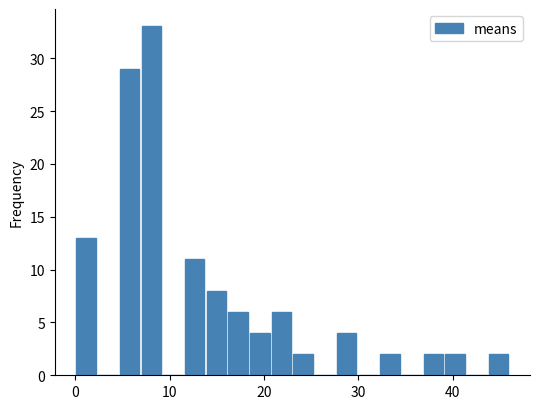

Around what value on the x-axis is the tallest bar? Give the approximate position of its centre, as read against the axis.

8